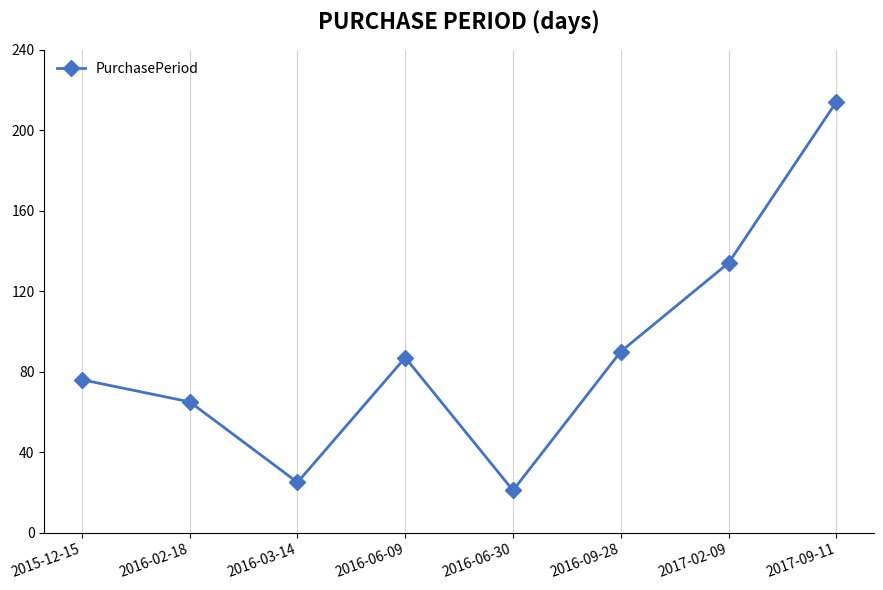

True or false: the data shows 21 at 2016-06-30.

True